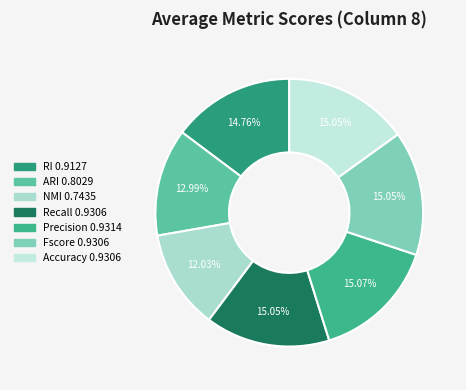

How many segments does this pie chart have?

7